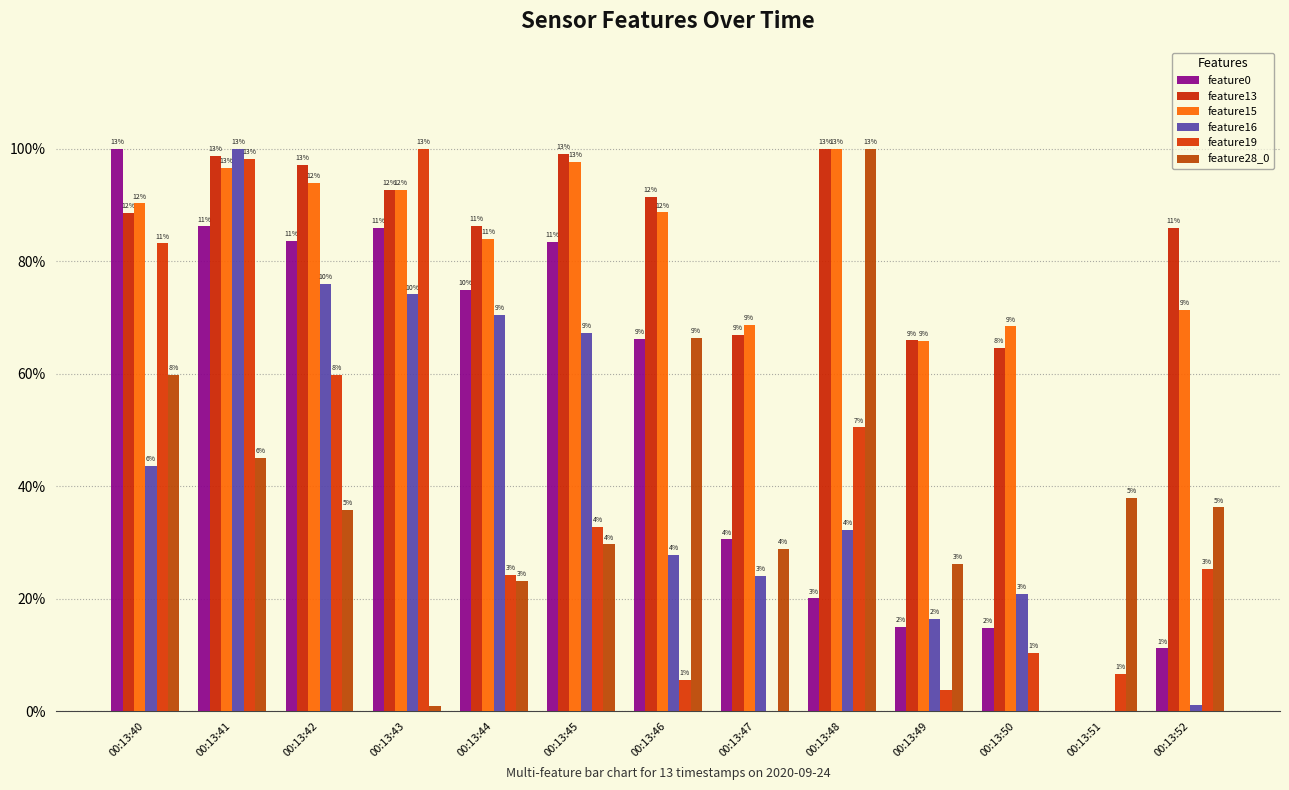

Are the bars grouped side by side (vs. stacked)?

Yes